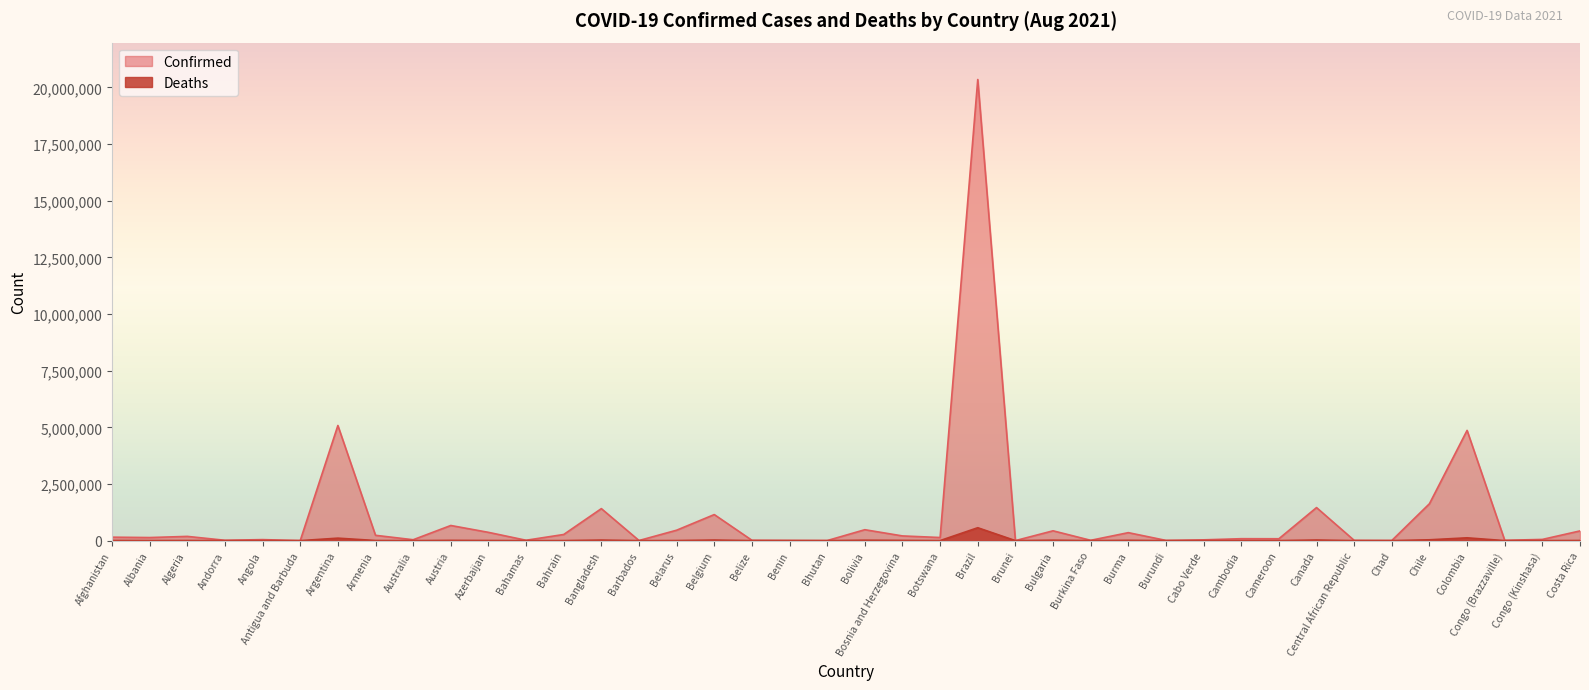

Where is the first local maximum for Deaths?

Algeria